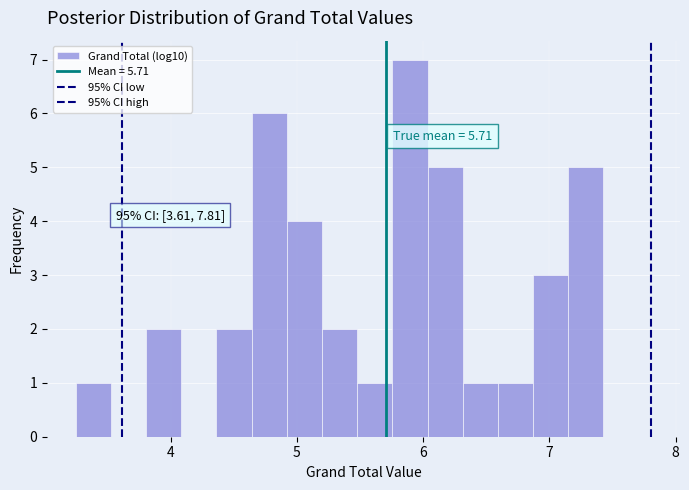

Around what value on the x-axis is the tallest bar? Give the approximate position of its centre, as read against the axis.

5.9